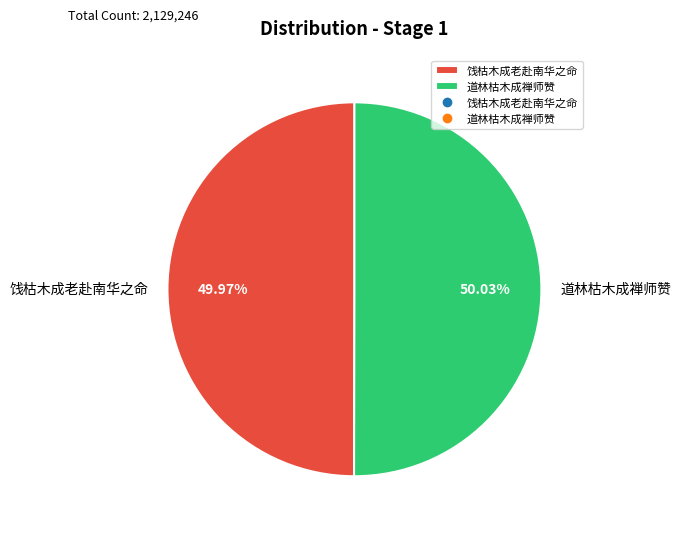

Approximately how many times larger is the value at 饯枯木成老赴南华之命 compared to 道林枯木成禅师赞?

1.0